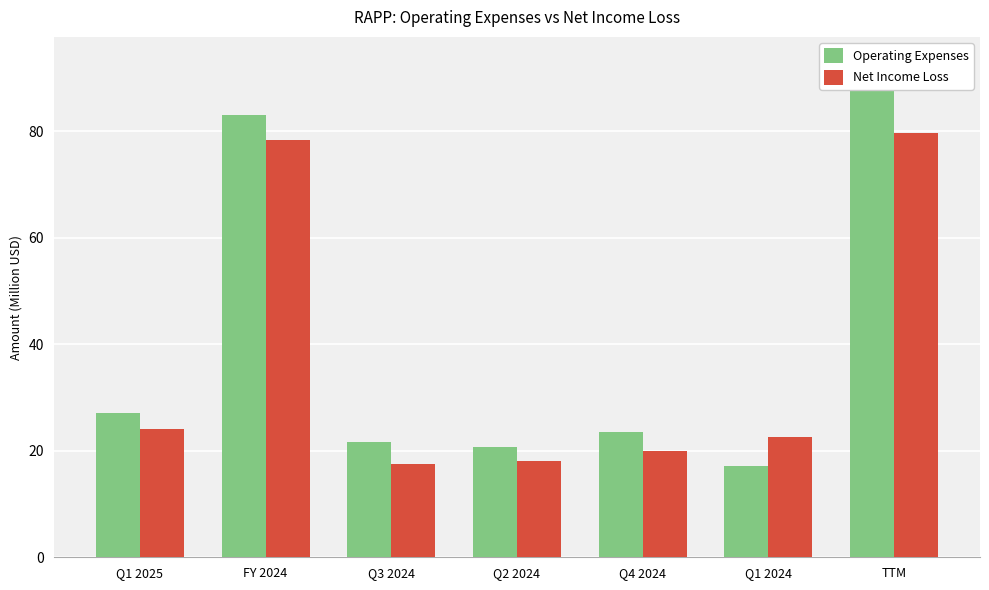

How many groups of bars are there?

7